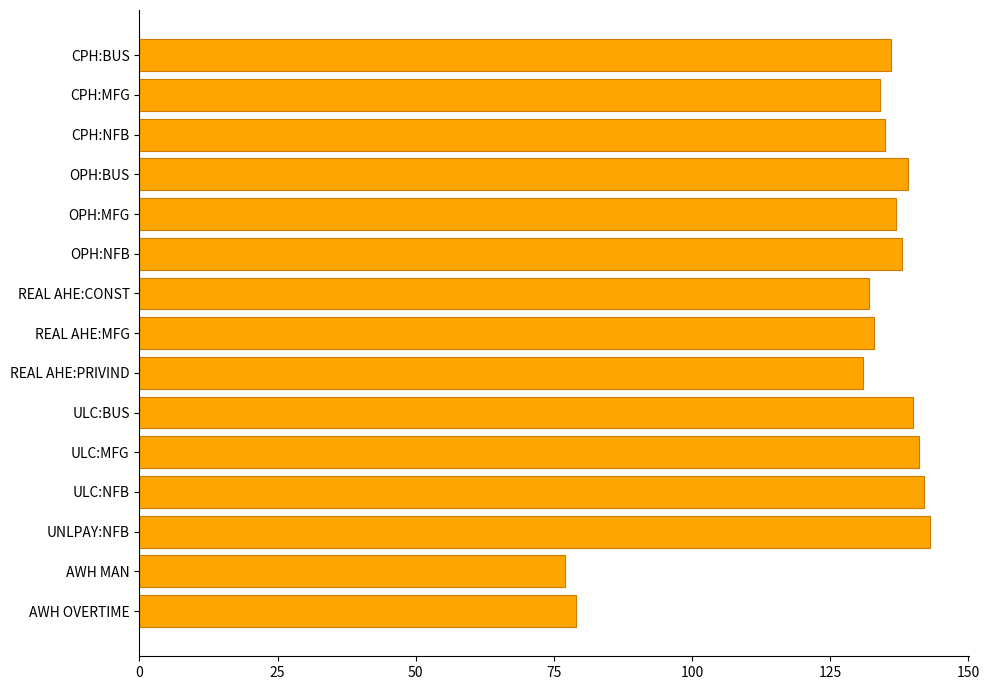

Are the bars grouped side by side (vs. stacked)?

No